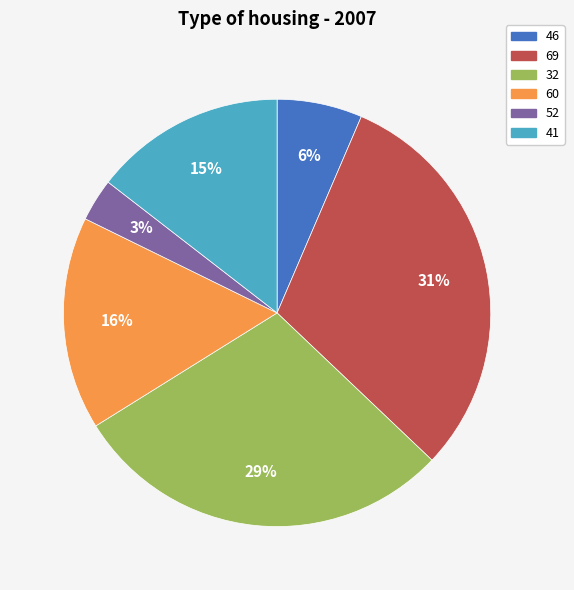

Combined, do 69 and 32 account for over 50%?

Yes